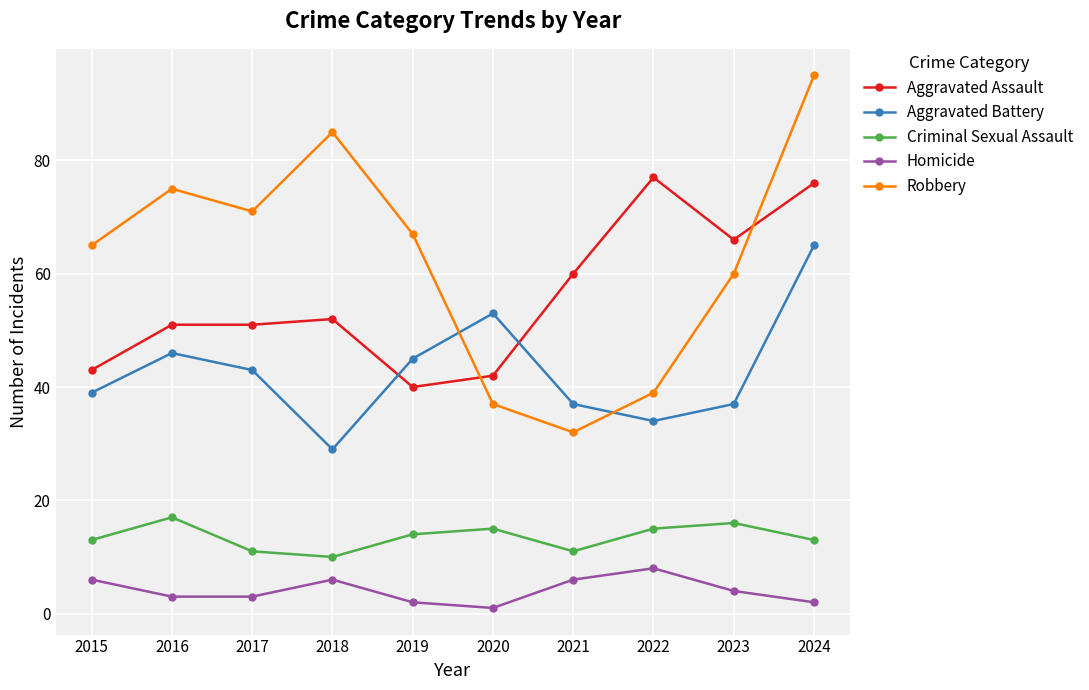

In Criminal Sexual Assault, how many points are lower than both neighbors (excluding endpoints)?

2